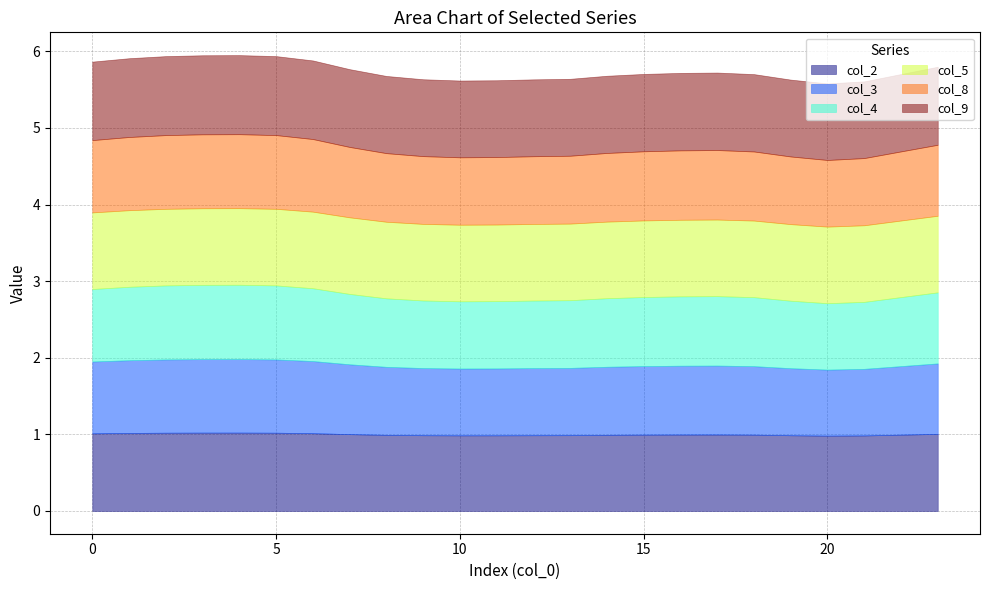

What is the approximate value of col_4 at 20?

0.9